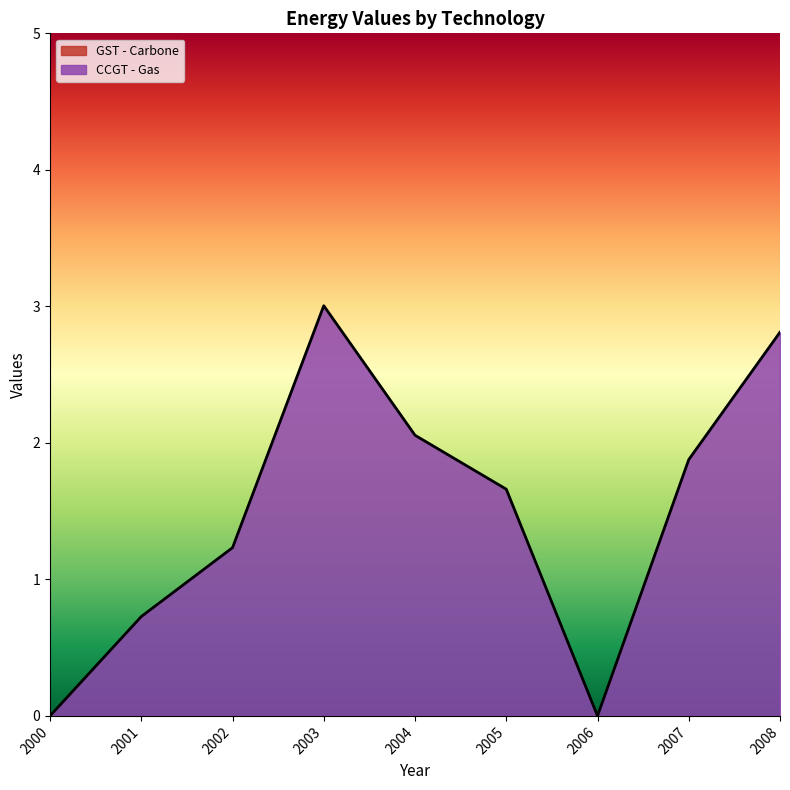

Is it true that the value at 2000 is -1.3?

False